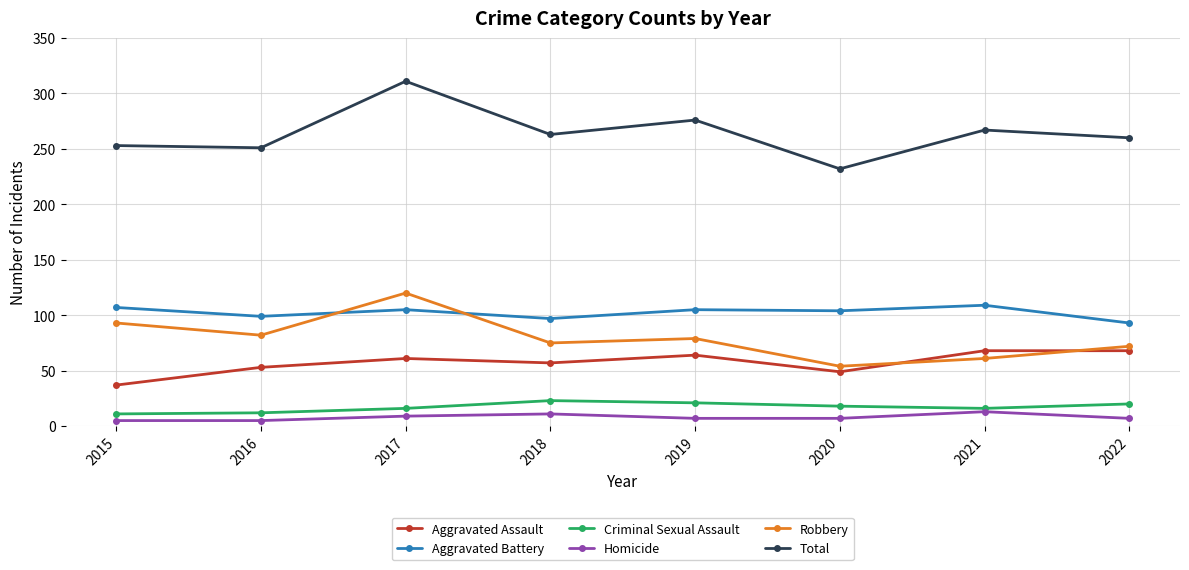

Which series has the widest spread of values?

Total